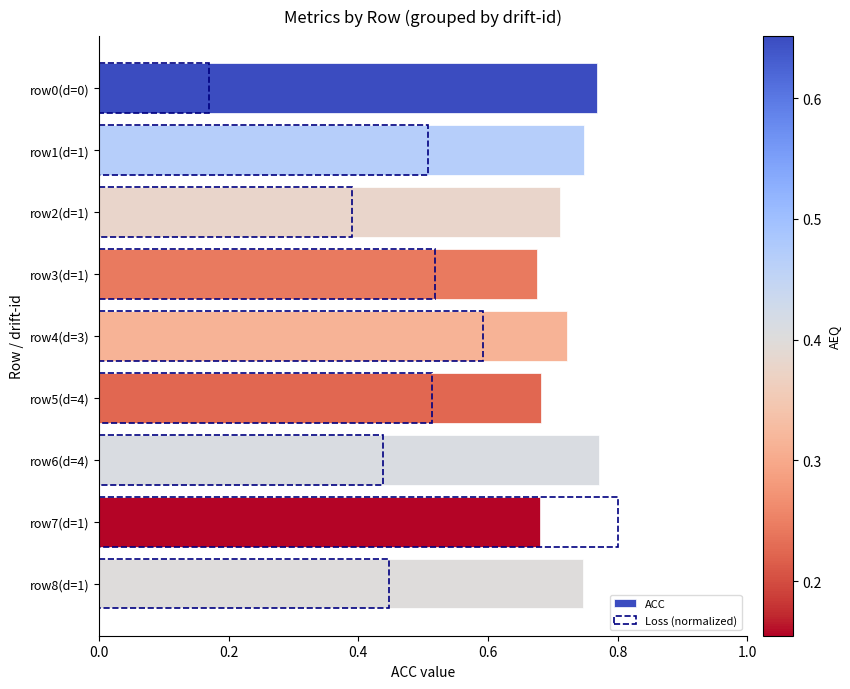

What is the minimum value for ACC?

0.7